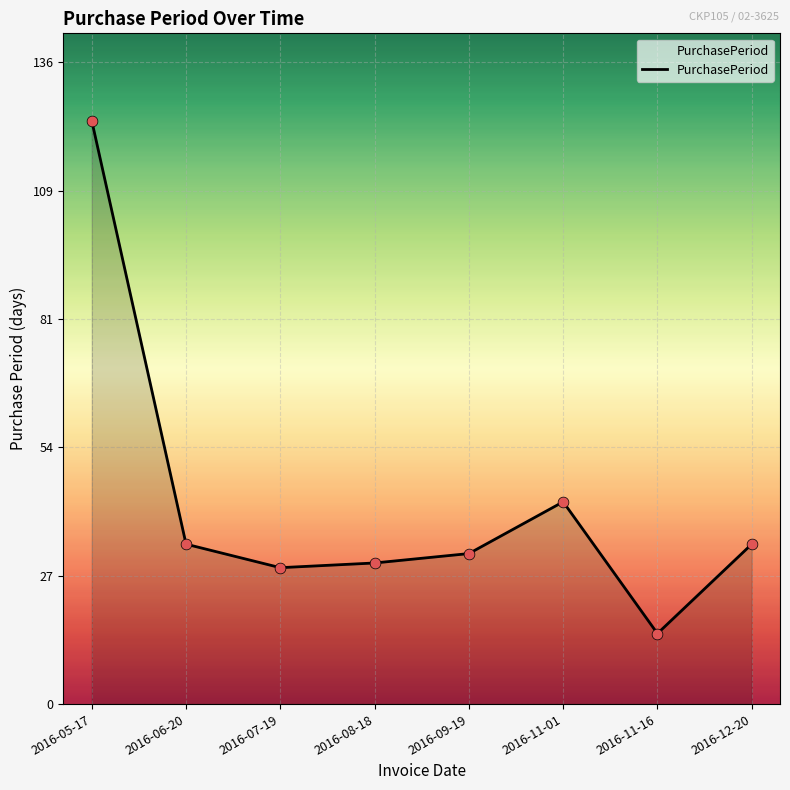

Approximately how many times larger is the value at 2016-06-20 compared to 2016-08-18?

1.1